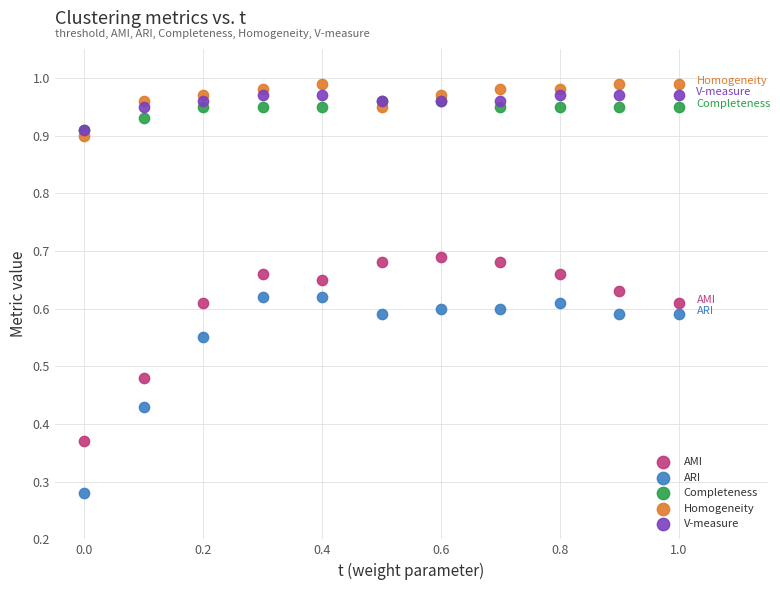

Which series has the largest Y range (max minus min)?

ARI